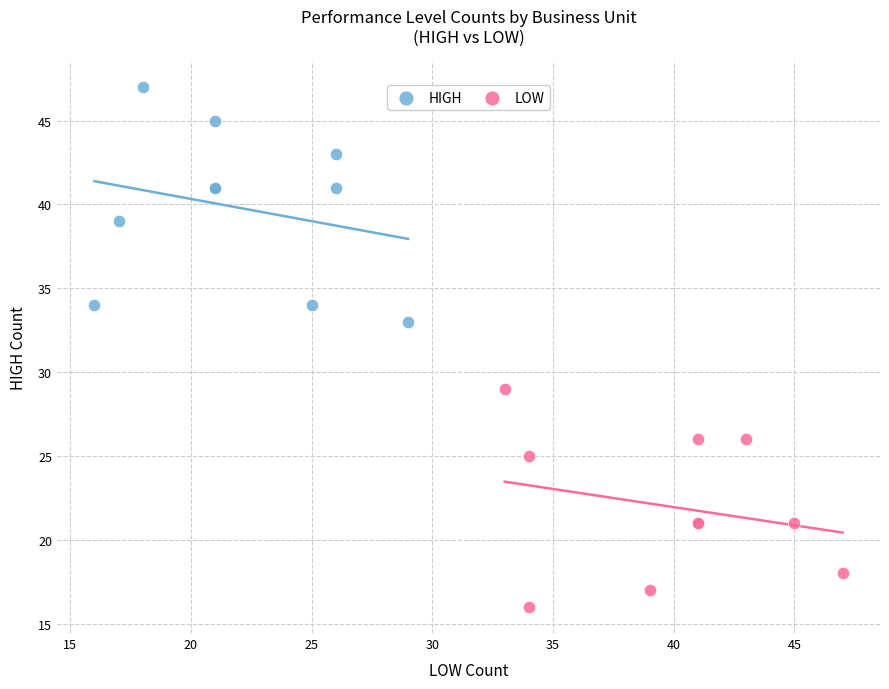

What are all the series names shown in the legend?

HIGH, LOW